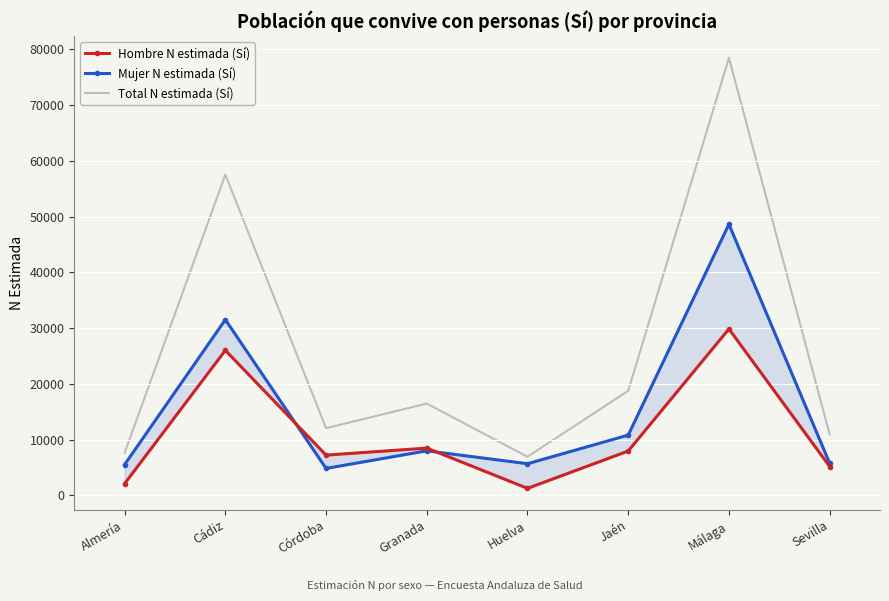

At how many categories does at least one series exceed 39361?

2